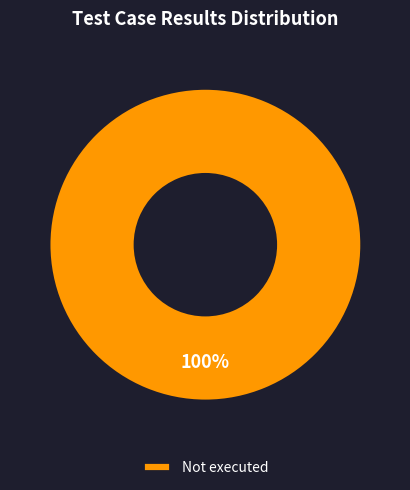

Is it true that Not executed is 89% of the pie?

False